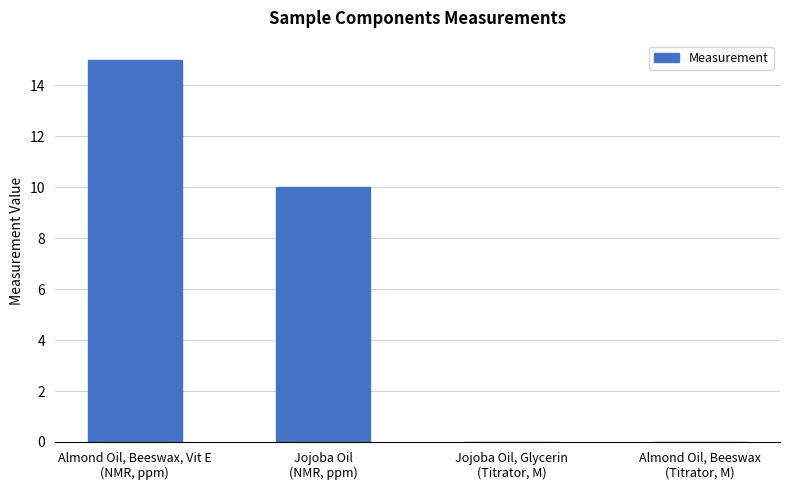

What is the sum of all values?

25.0